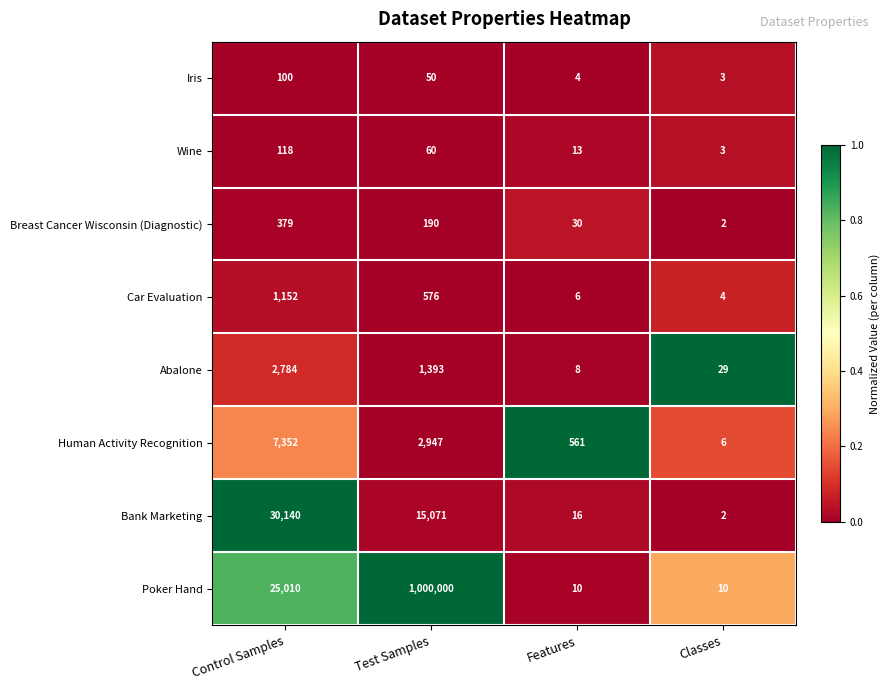

List the labels in order of Wine value, smallest first.

Classes, Features, Test Samples, Control Samples